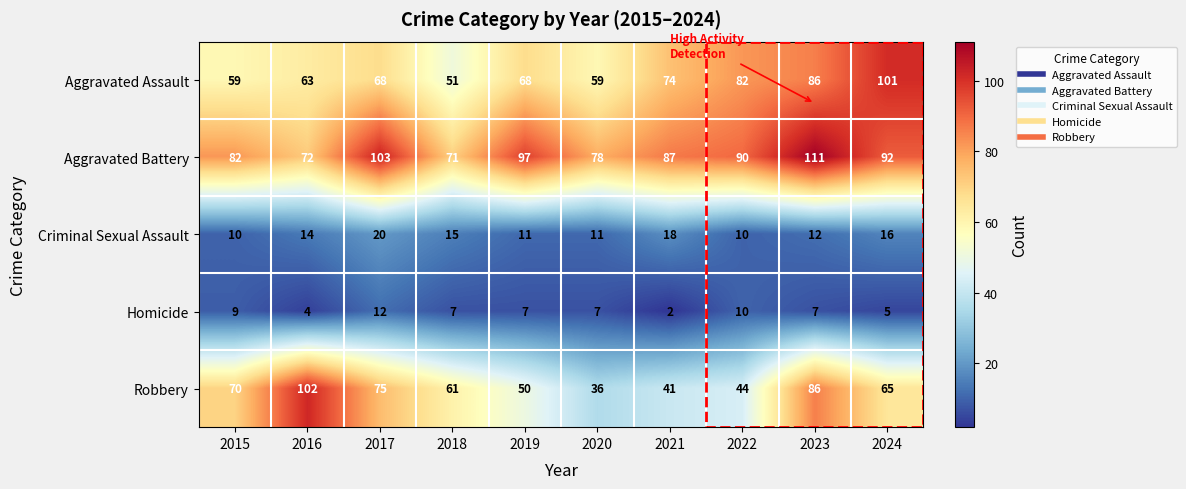

Which label corresponds to the largest value in the chart?

2023